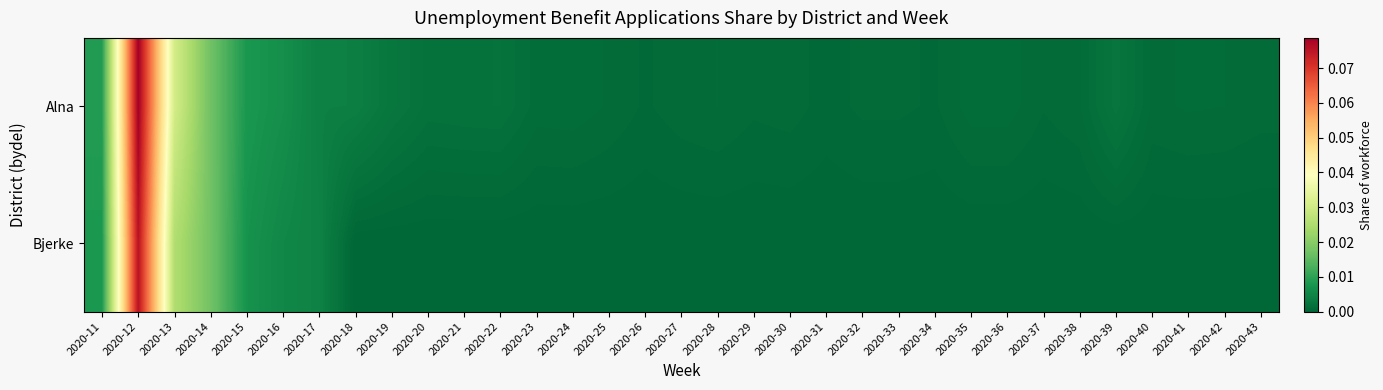

Reading left to right, extract all data points from this chart.

Alna: 2020-11=0.0	2020-12=0.1	2020-13=0.0	2020-14=0.0	2020-15=0.0	2020-16=0.0	2020-17=0.0	2020-18=0.0	2020-19=0.0	2020-20=0.0	2020-21=0.0	2020-22=0.0	2020-23=0.0	2020-24=0.0	2020-25=0.0	2020-26=0.0	2020-27=0.0	2020-28=0.0	2020-29=0.0	2020-30=0.0	2020-31=0.0	2020-32=0.0	2020-33=0.0	2020-34=0.0	2020-35=0.0	2020-36=0.0	2020-37=0.0	2020-38=0.0	2020-39=0.0	2020-40=0.0	2020-41=0.0	2020-42=0.0	2020-43=0.0
Bjerke: 2020-11=0.0	2020-12=0.1	2020-13=0.0	2020-14=0.0	2020-15=0.0	2020-16=0.0	2020-17=0.0	2020-18=0.0	2020-19=0.0	2020-20=0.0	2020-21=0.0	2020-22=0.0	2020-23=0.0	2020-24=0.0	2020-25=0.0	2020-26=0.0	2020-27=0.0	2020-28=0.0	2020-29=0.0	2020-30=0.0	2020-31=0.0	2020-32=0.0	2020-33=0.0	2020-34=0.0	2020-35=0.0	2020-36=0.0	2020-37=0.0	2020-38=0.0	2020-39=0.0	2020-40=0.0	2020-41=0.0	2020-42=0.0	2020-43=0.0